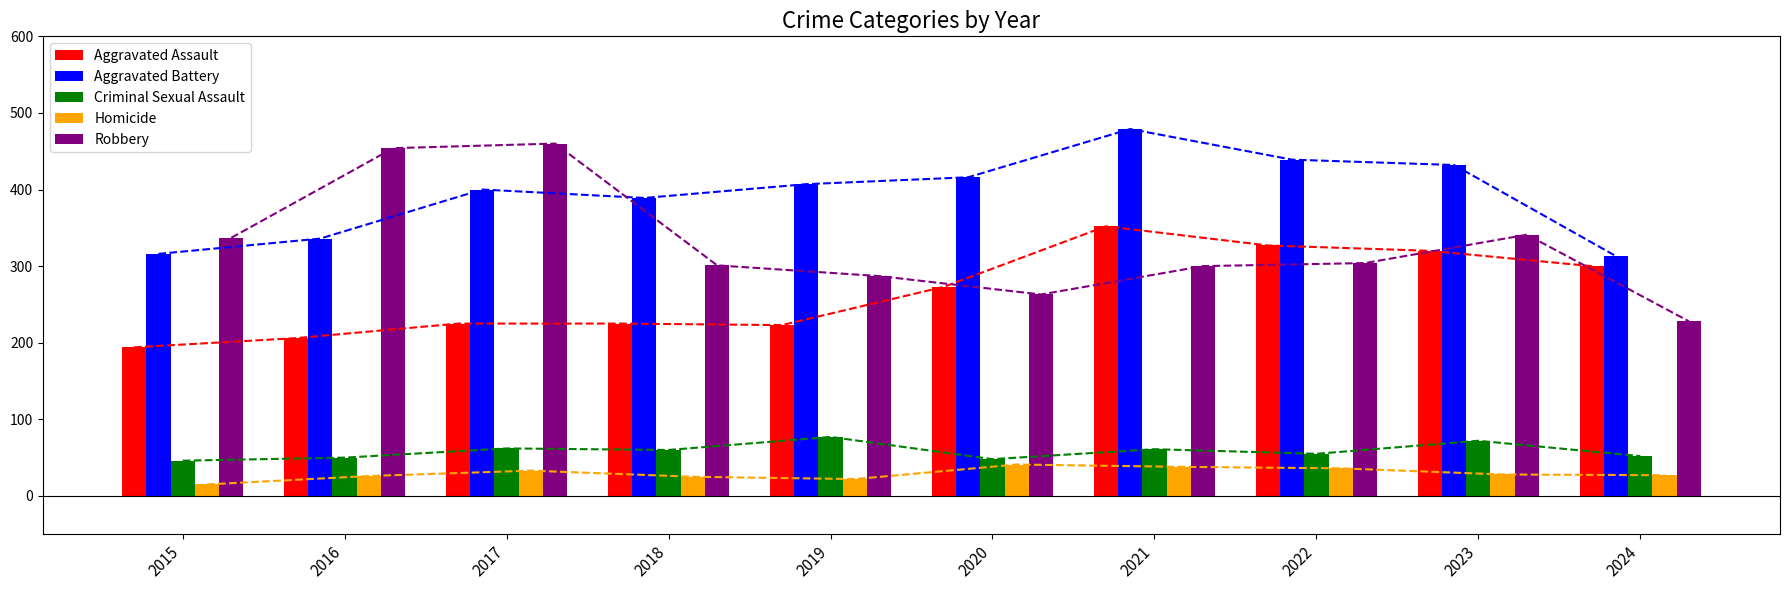

What is the difference between the maximum and second lowest values in the Homicide series?

19